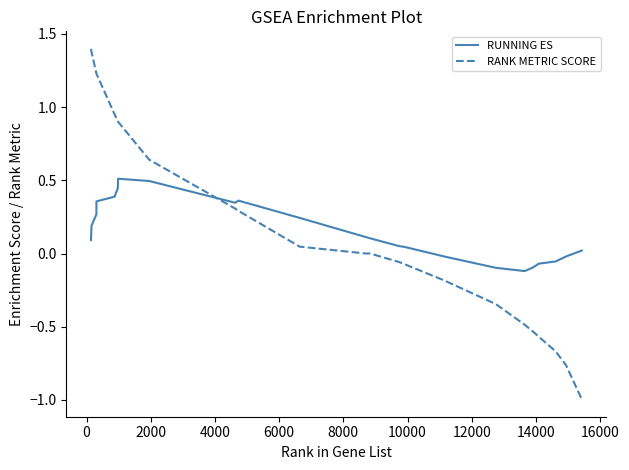

Which series has the widest spread of values?

RANK METRIC SCORE